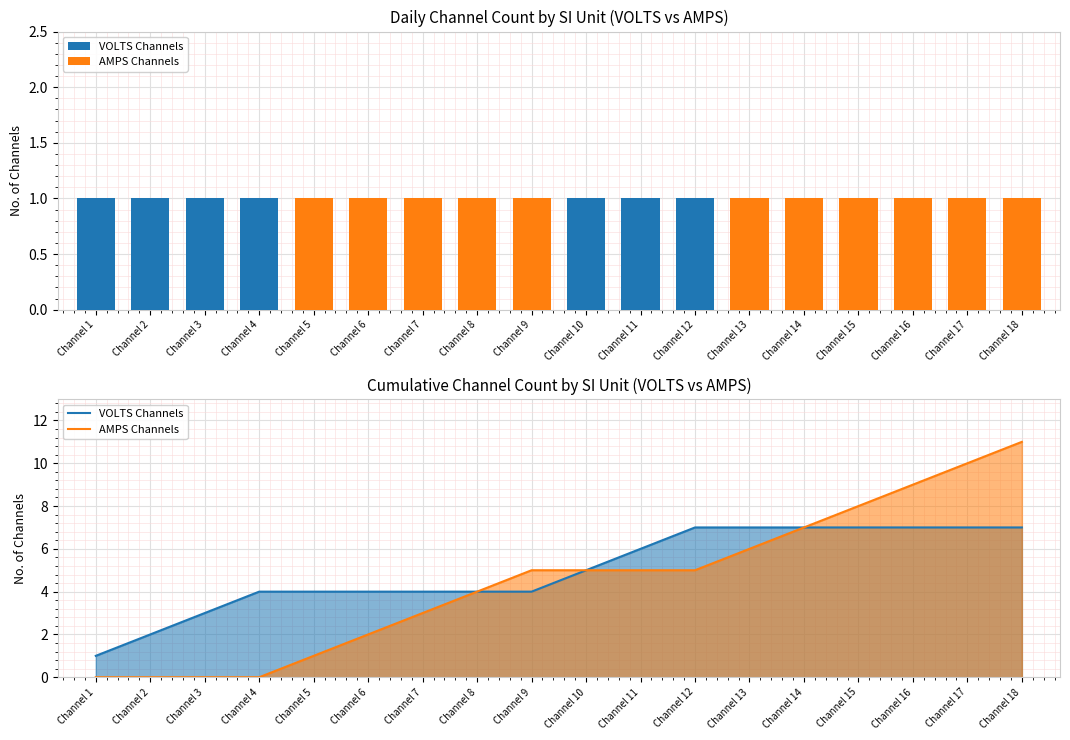

What is the maximum value for AMPS Channels?

11